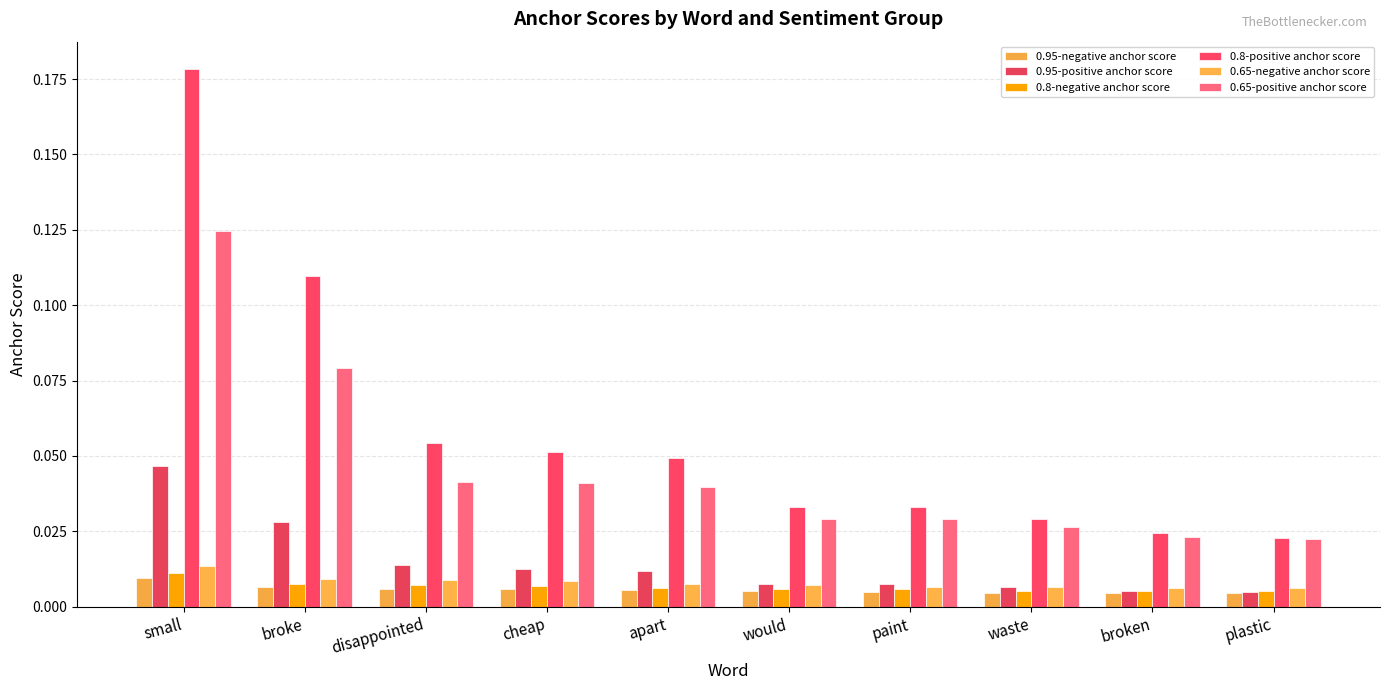

List the labels in order of 0.95-positive anchor score value, smallest first.

plastic, broken, waste, paint, would, apart, cheap, disappointed, broke, small